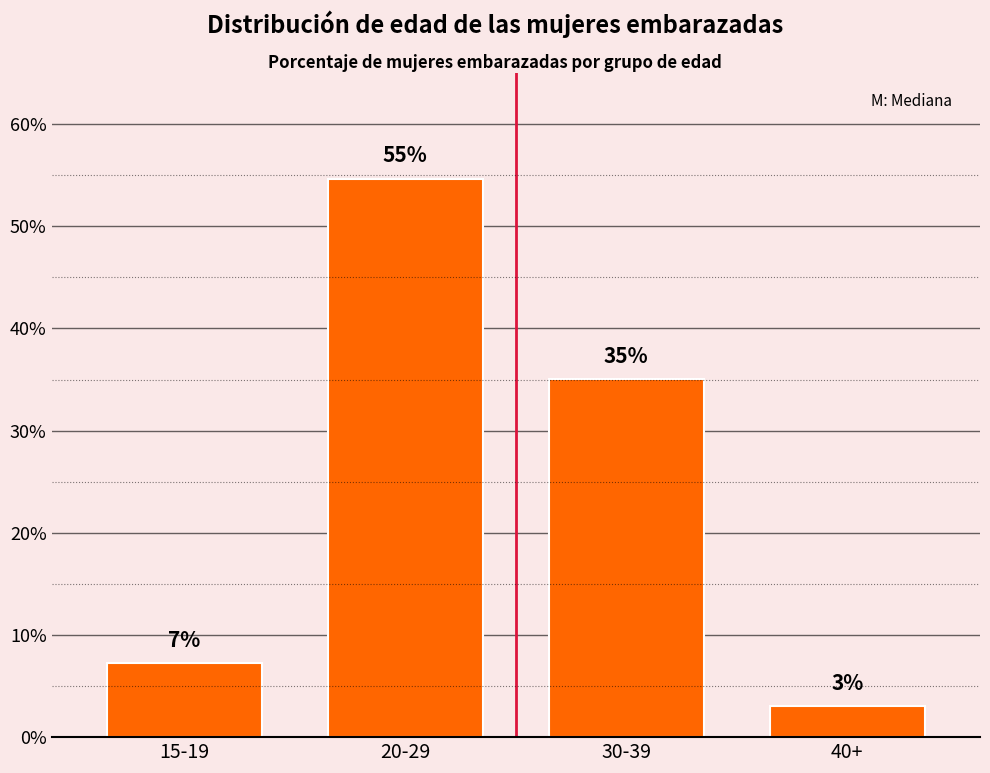

Does the chart contain any negative values?

No